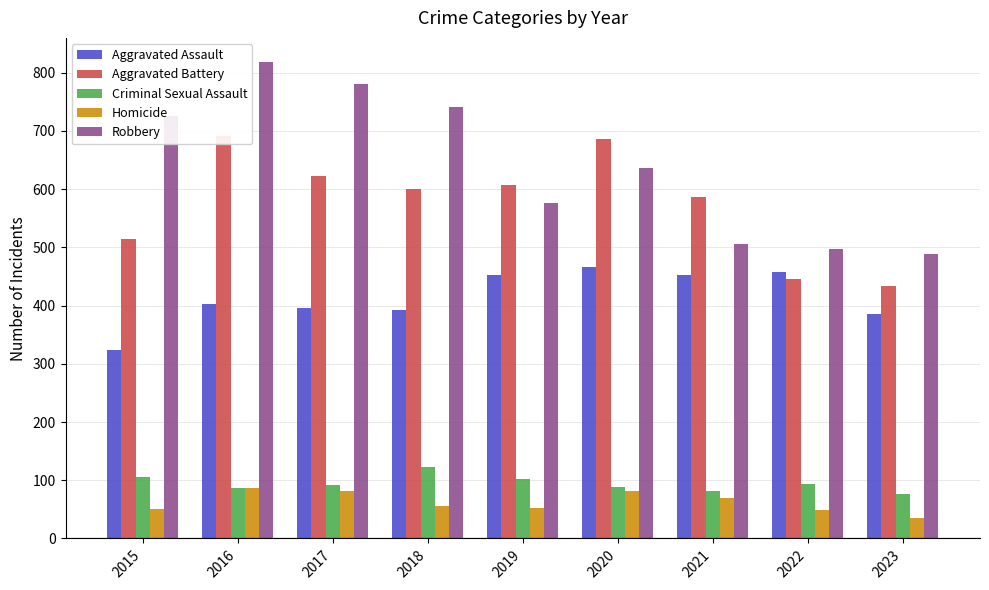

Is the value of Aggravated Assault at 2022 greater than the value of Robbery at 2015?

No